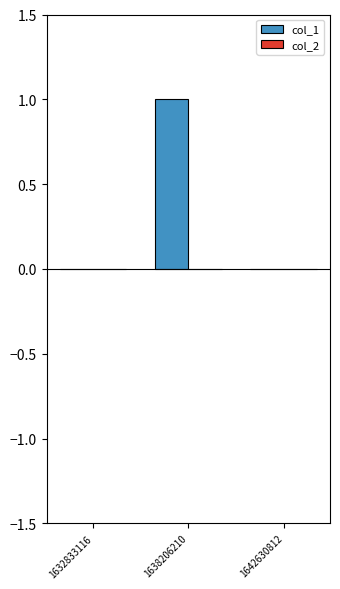

True or false: the data shows 0 at 1632833116.

True